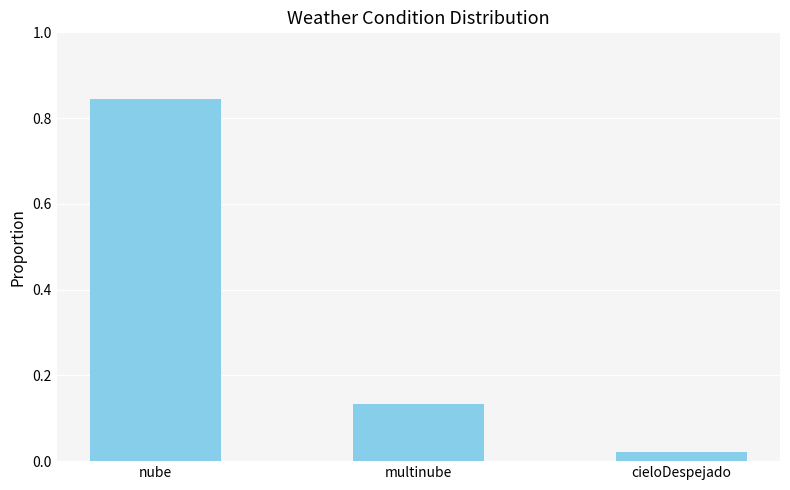

What is the label of the 2nd bar from the right?

multinube